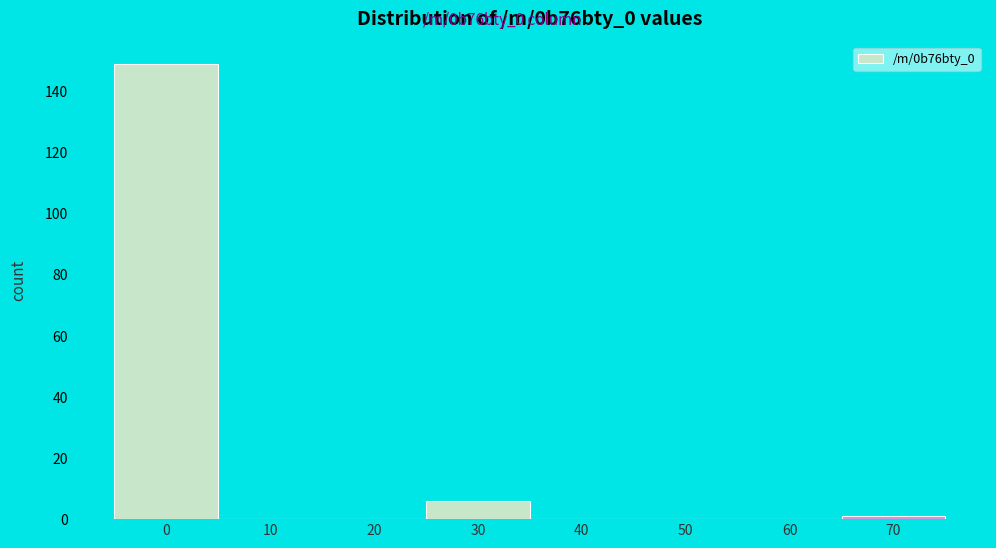

Reading left to right, list all the values displayed in this chart.

0=149	10=0	20=0	30=6	40=0	50=0	60=0	70=1